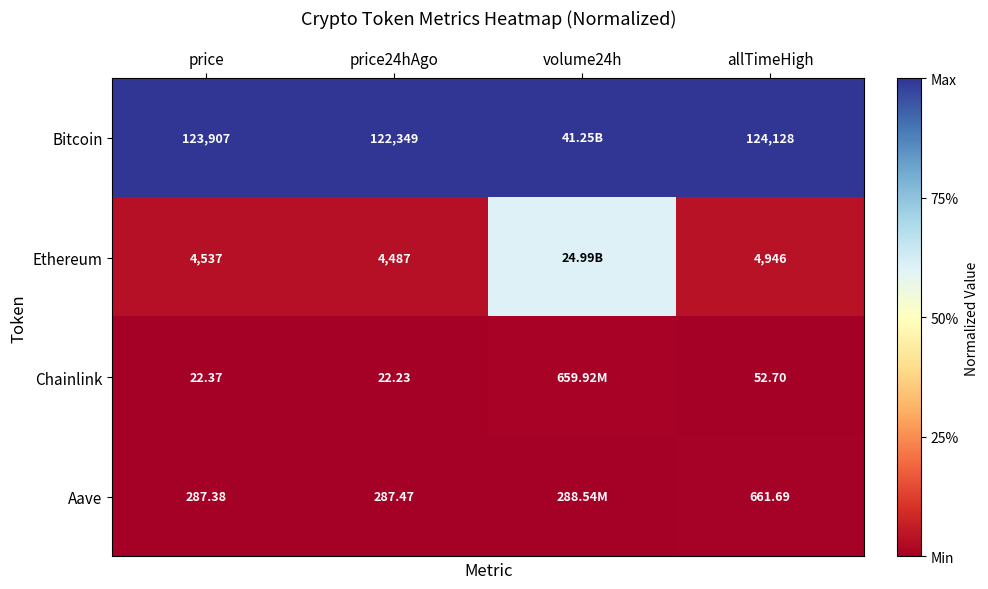

Count the number of data series in this chart.

4